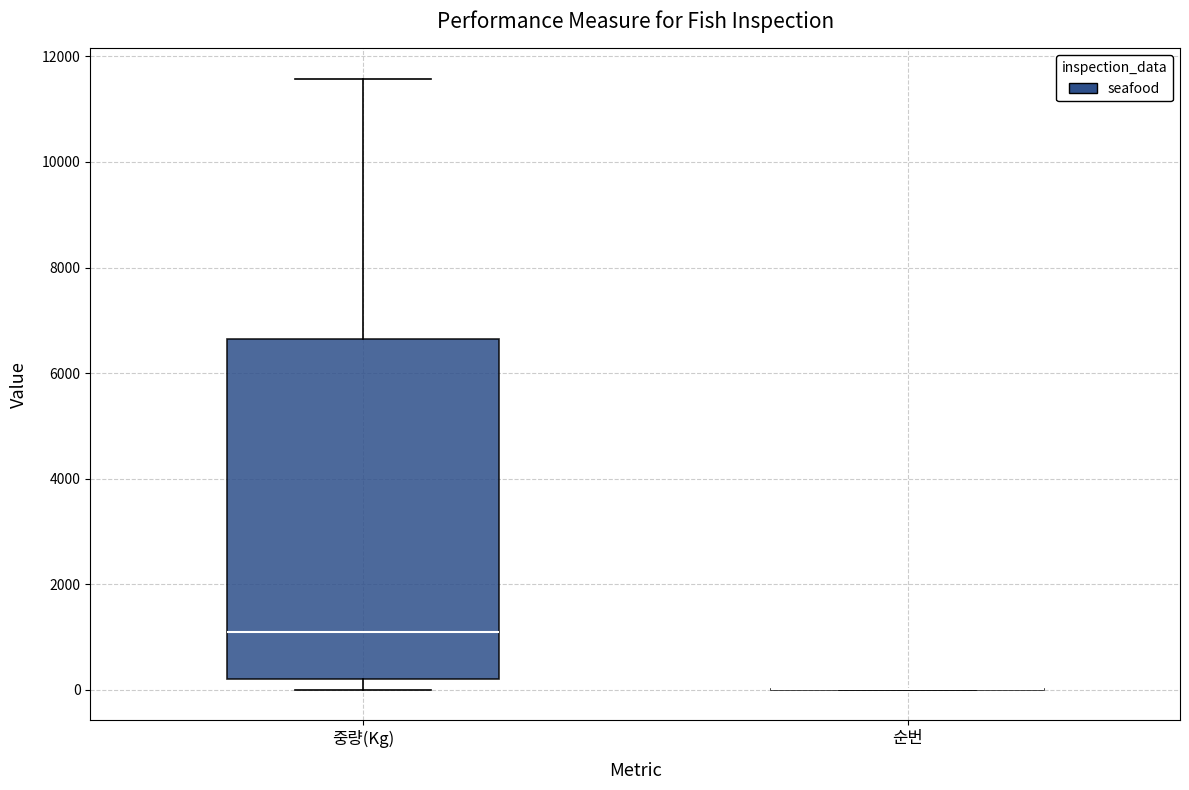

Comparing the boxes themselves (not the whiskers), which one is the tallest?

중량(Kg)